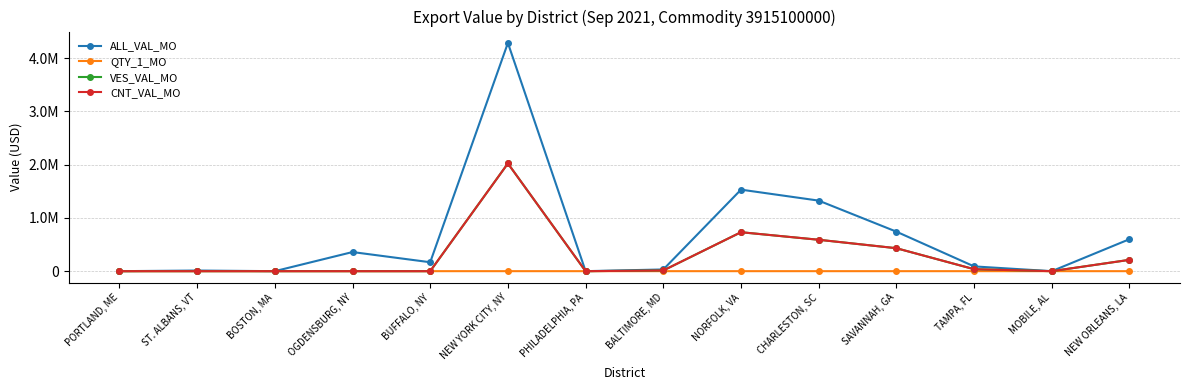

Is this an area chart (filled region under the line)?

No